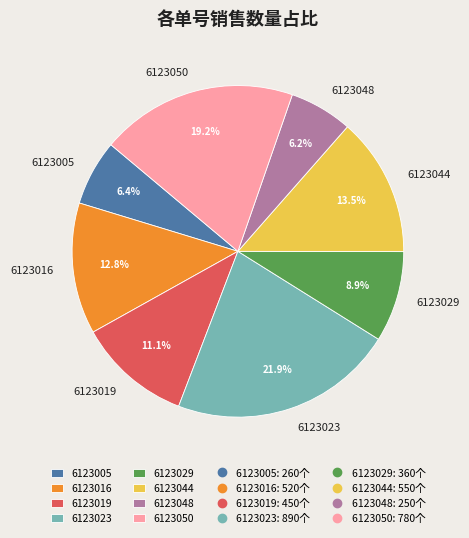

The 6123019 slice represents 26% of the pie. True or false?

False